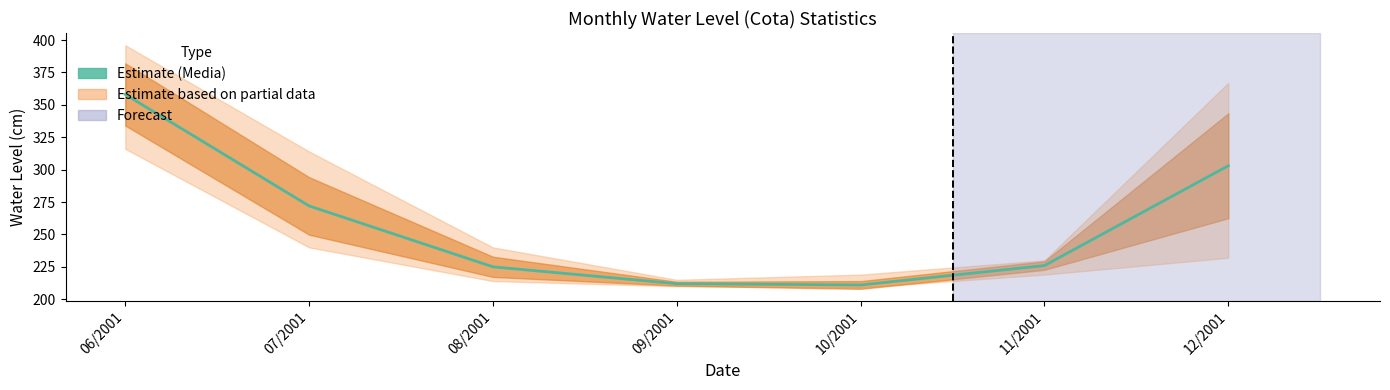

How many categories are shown in the chart?

7